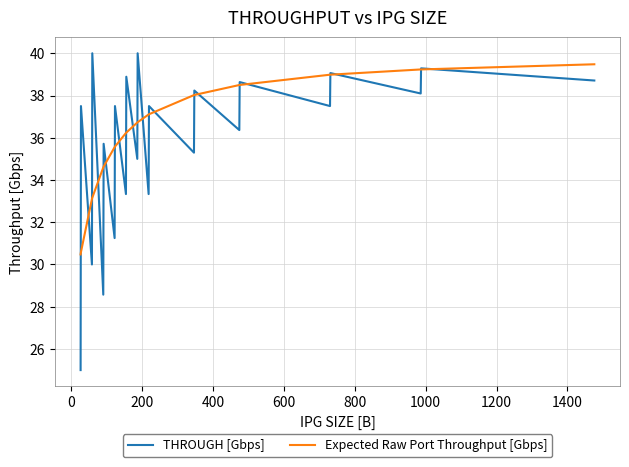

Which series has the largest range (max minus min)?

THROUGH [Gbps]